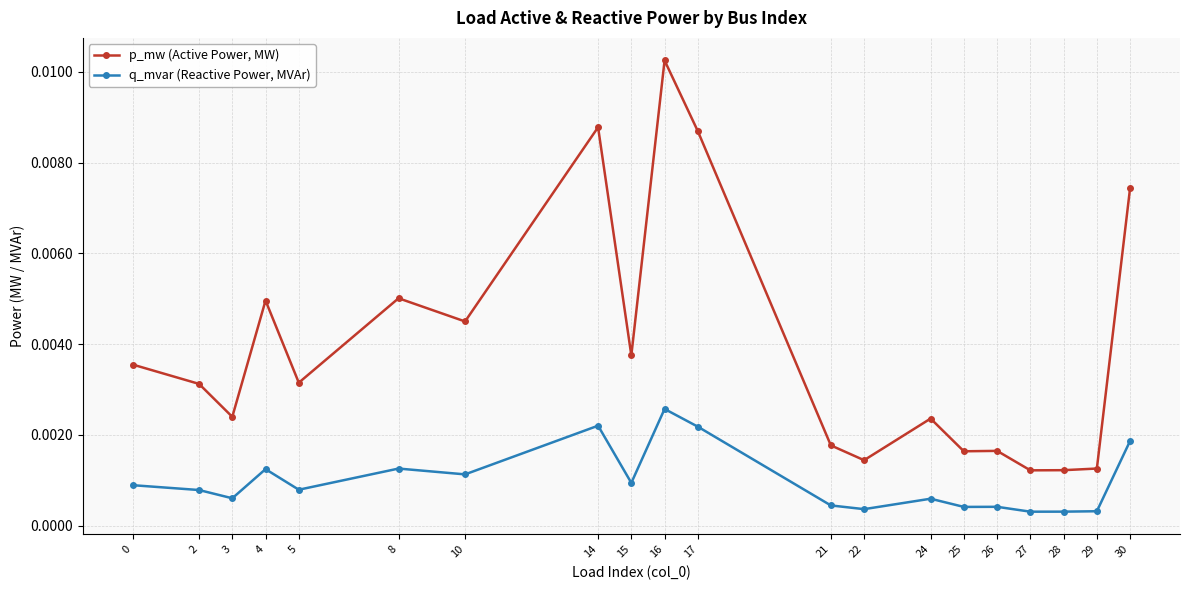

Which series changed the most between 0 and 25?

p_mw (Active Power, MW)